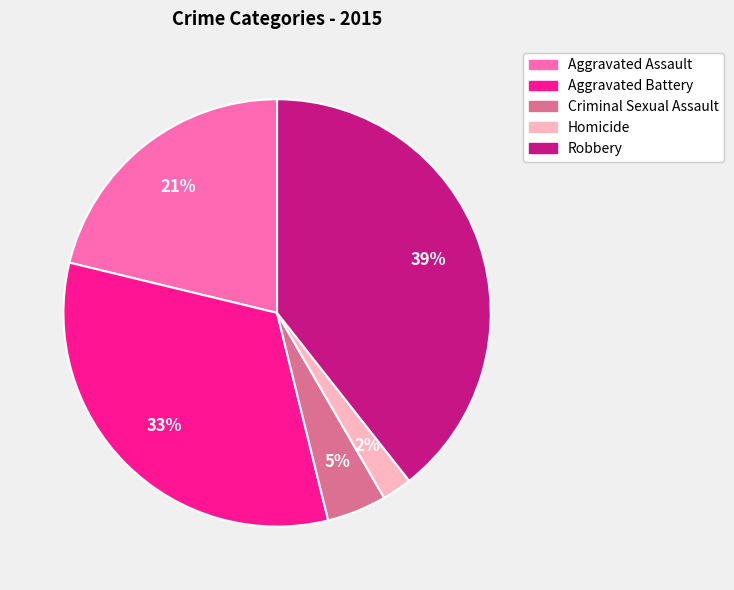

What percentage is the Criminal Sexual Assault slice, to the nearest percent?

5%